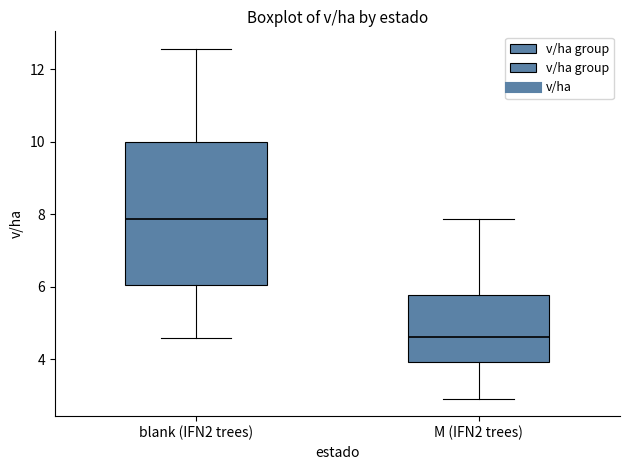

Reading left to right, transcribe this box plot: for each box, give where its median line is, the range the box spans, and where its two whiskers end, as read against the y-axis. The values are not printed on the chart, so give them approximately, as read against the axis.

blank (IFN2 trees): median 7.8, box 6.0 to 10.0, whiskers 4.6 to 12.6
M (IFN2 trees): median 4.6, box 4.0 to 5.8, whiskers 3.0 to 7.8